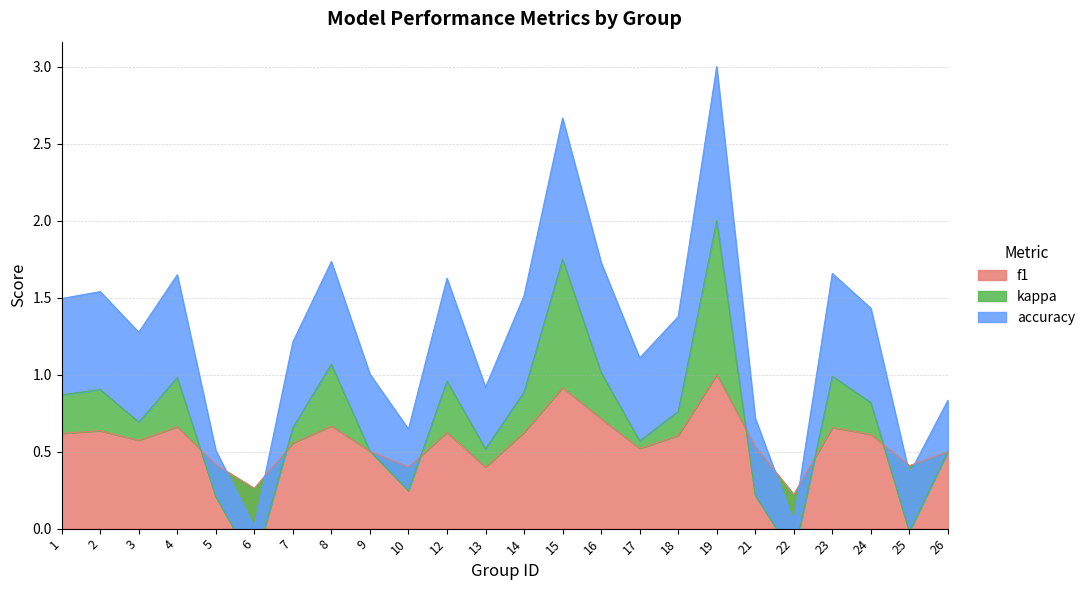

How many data points does each series have?

24